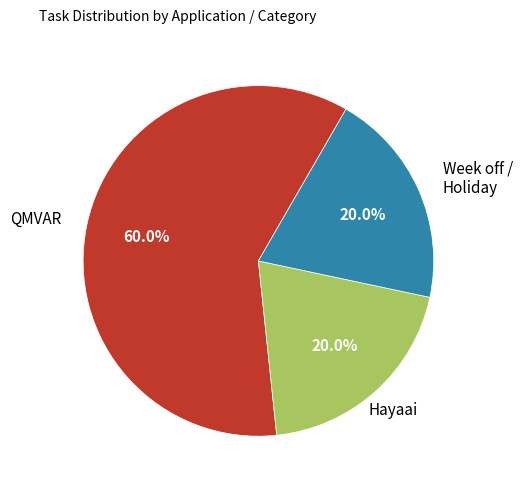

Does any single category account for the majority?

Yes